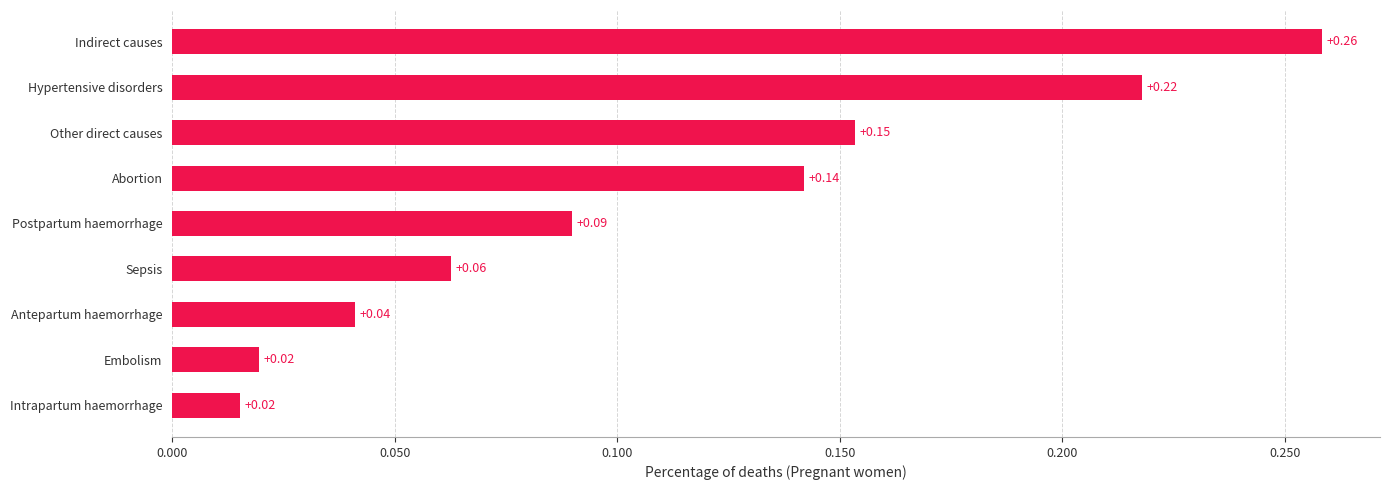

Between Postpartum haemorrhage and Indirect causes, which is larger?

Indirect causes